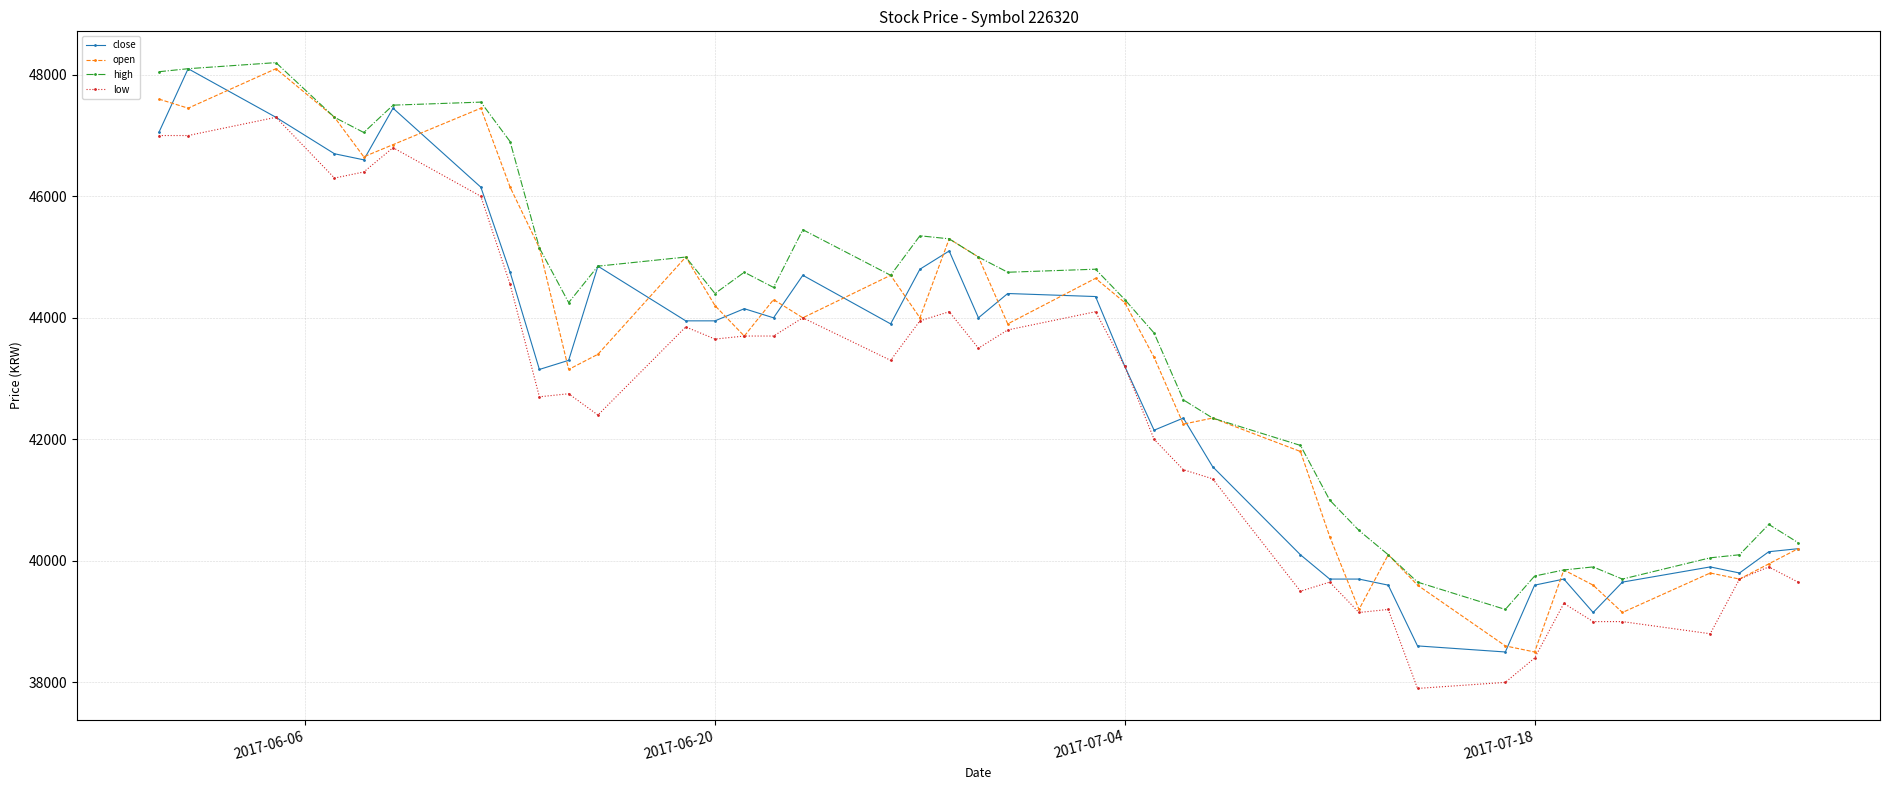

What is the average value of the open series?

43166